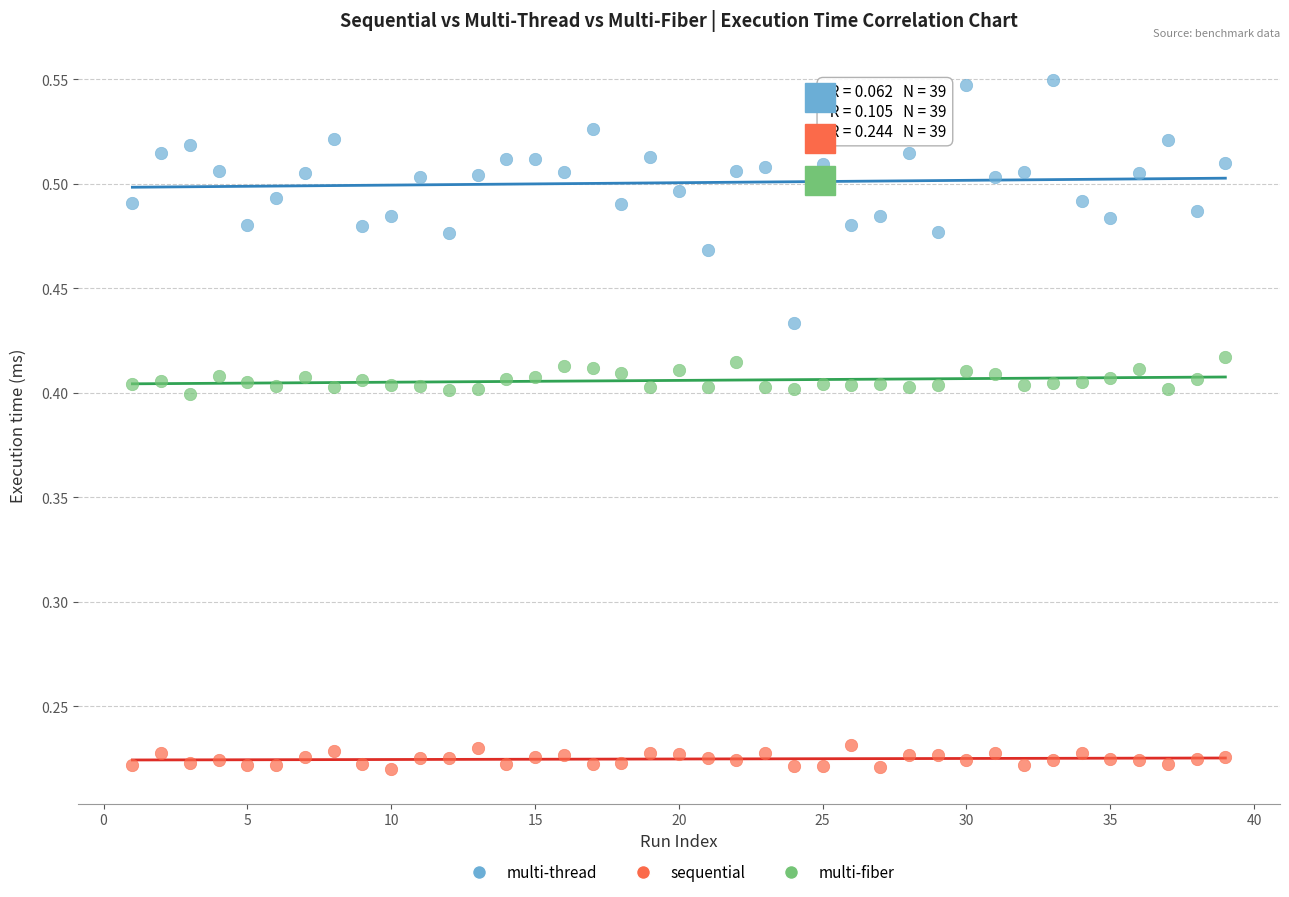

What are all the series names shown in the legend?

multi-thread, sequential, multi-fiber